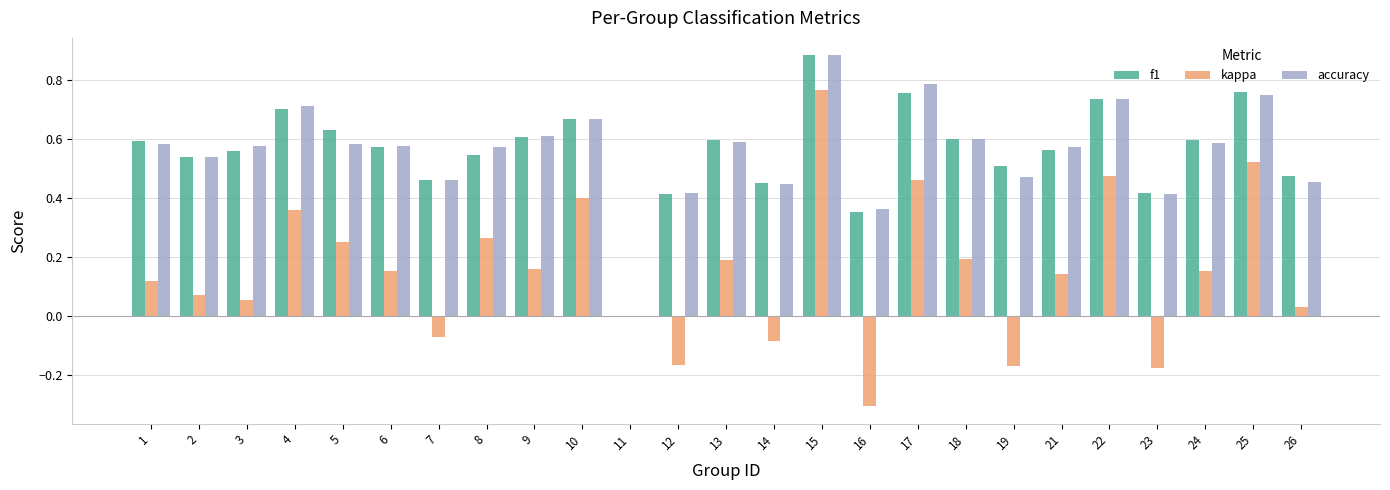

At which category is the sum across all series the highest?

15